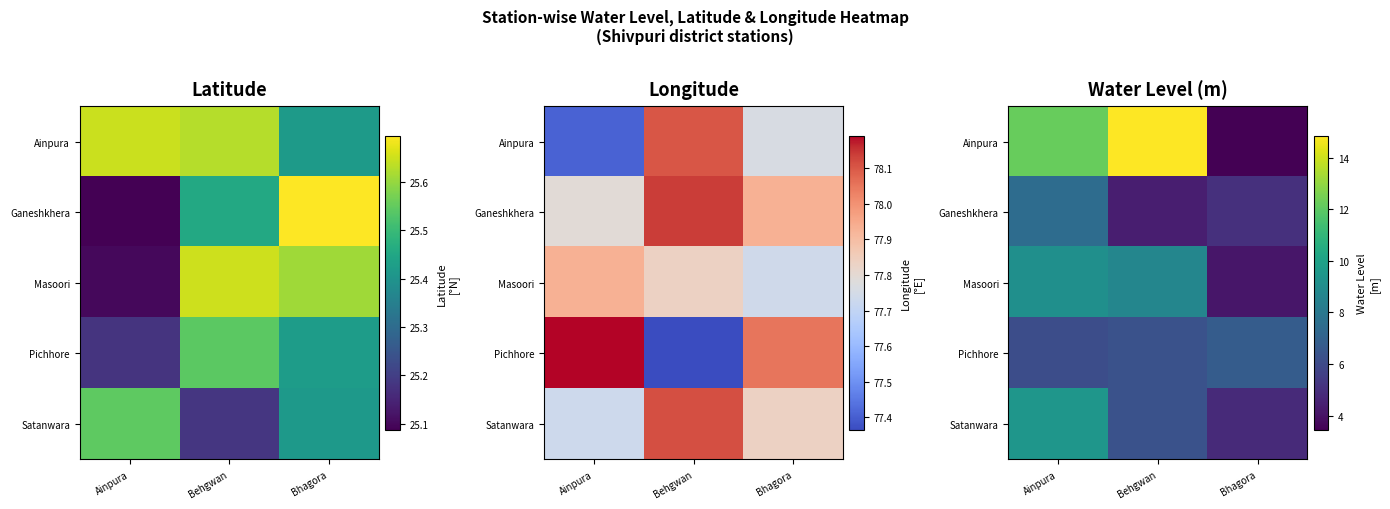

The Pichhore series shows 6.8 at Bhagora. True or false?

True